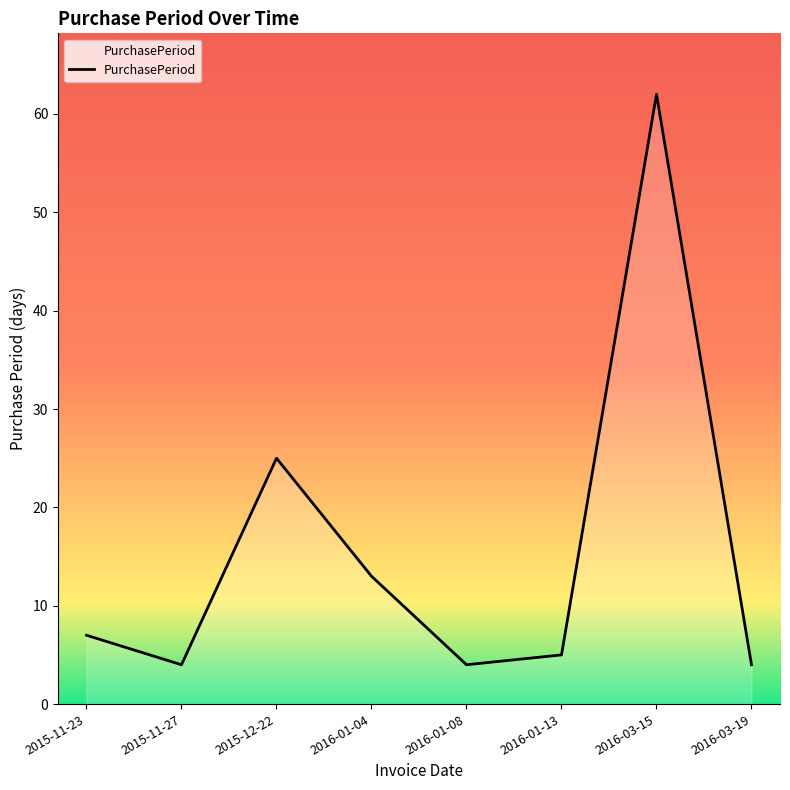

What is the average value?

16